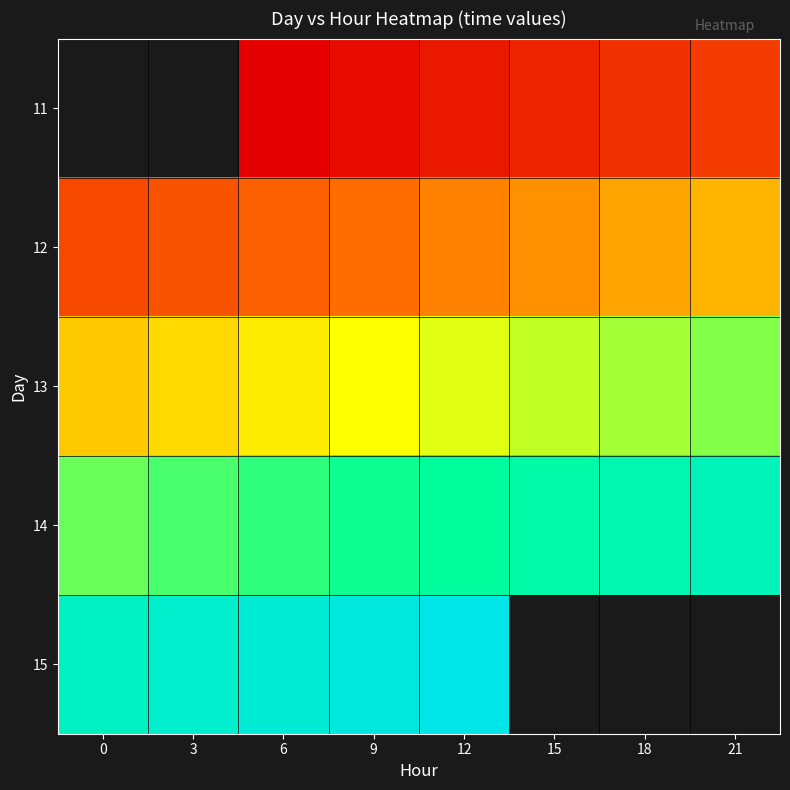

What is the greatest value displayed?

1.0